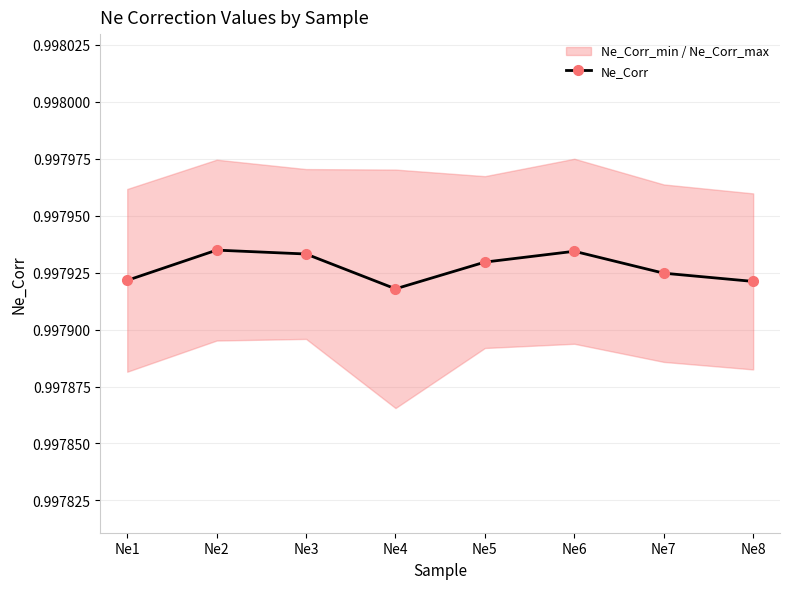

Count the values in the range 0 to 1.

8